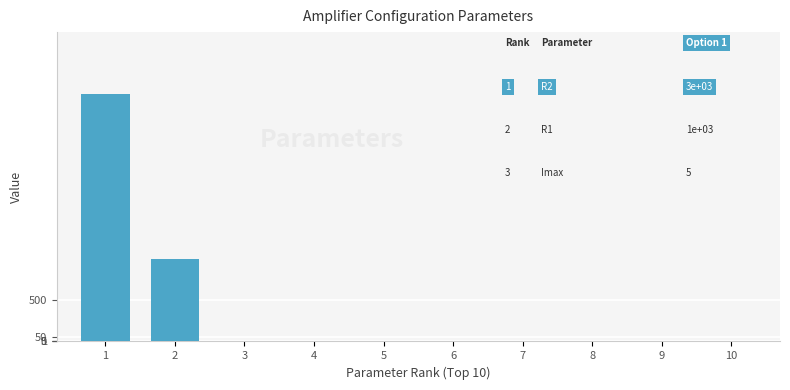

What is the greatest value displayed?

3000.0